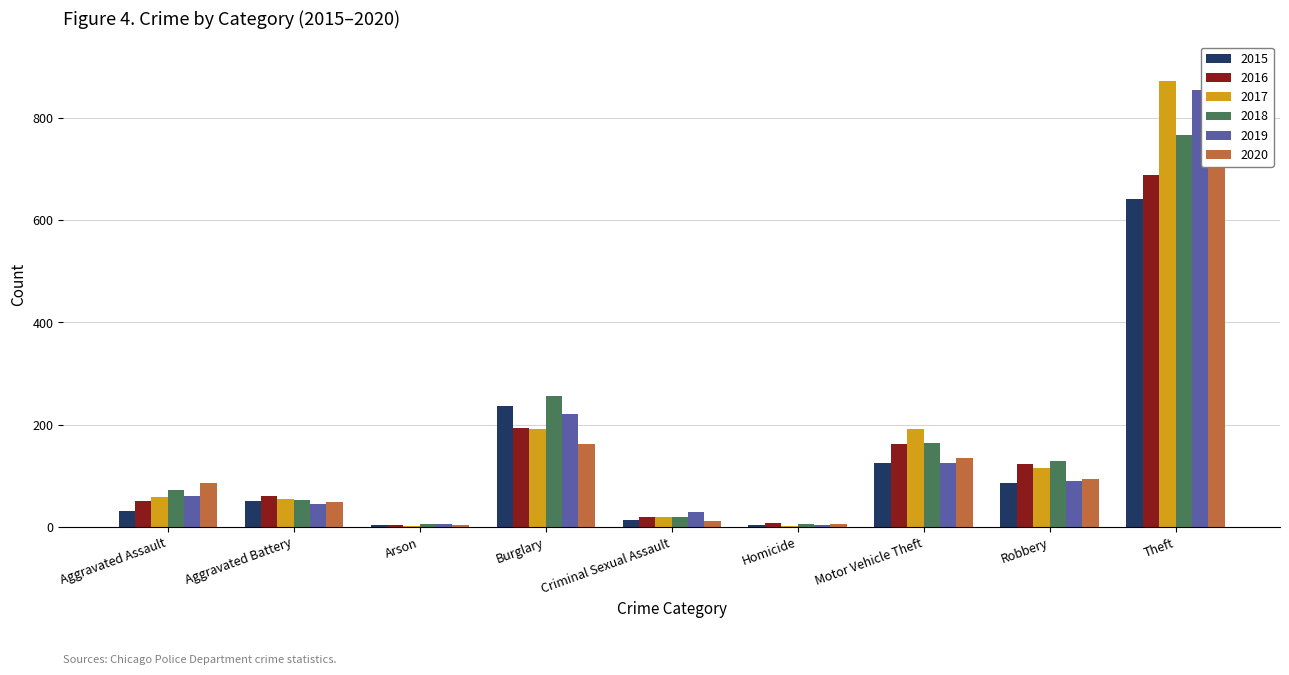

Is the value of 2018 at Aggravated Battery greater than the value of 2016 at Theft?

No